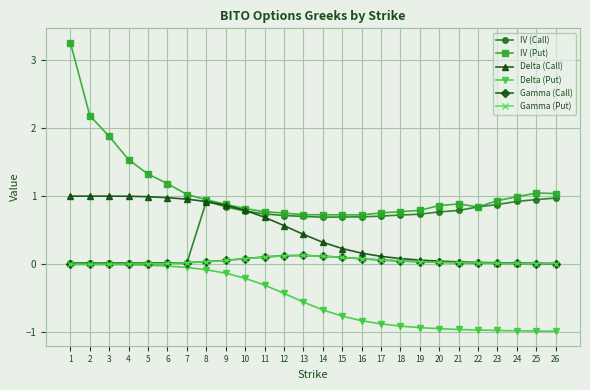

True or false: Delta (Call) and Delta (Put) intersect in this chart.

False